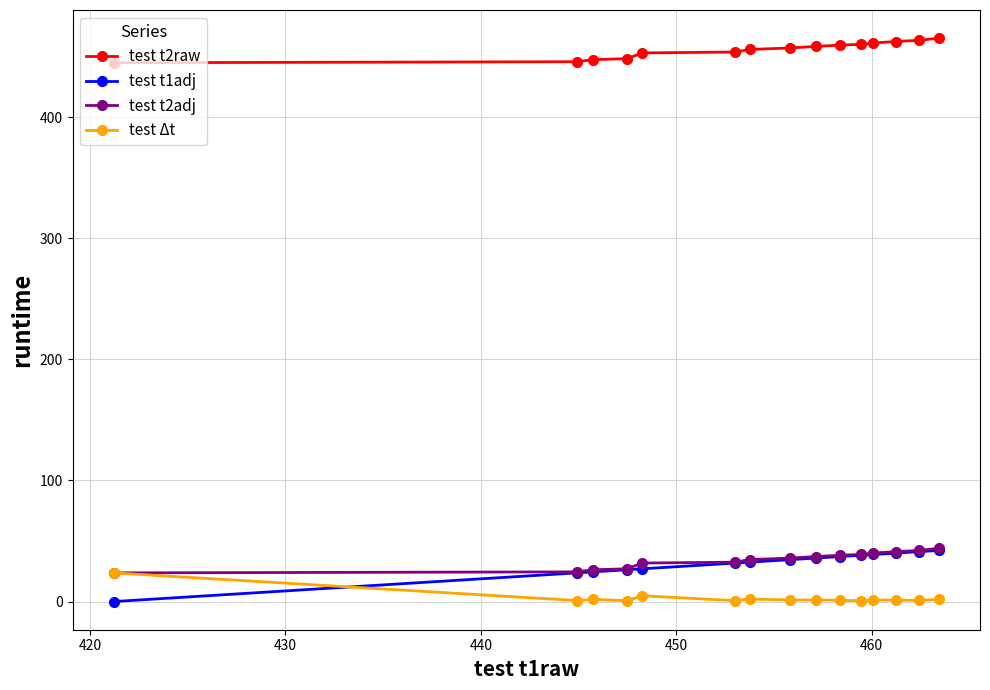

What is the value of the test t1adj point at the 5th from the left?

27.0